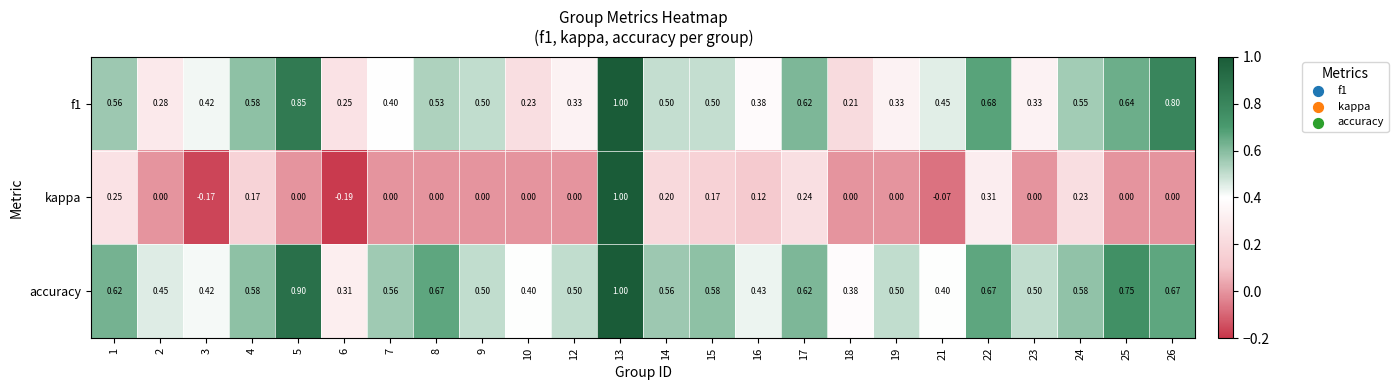

Which series has the widest spread of values?

kappa